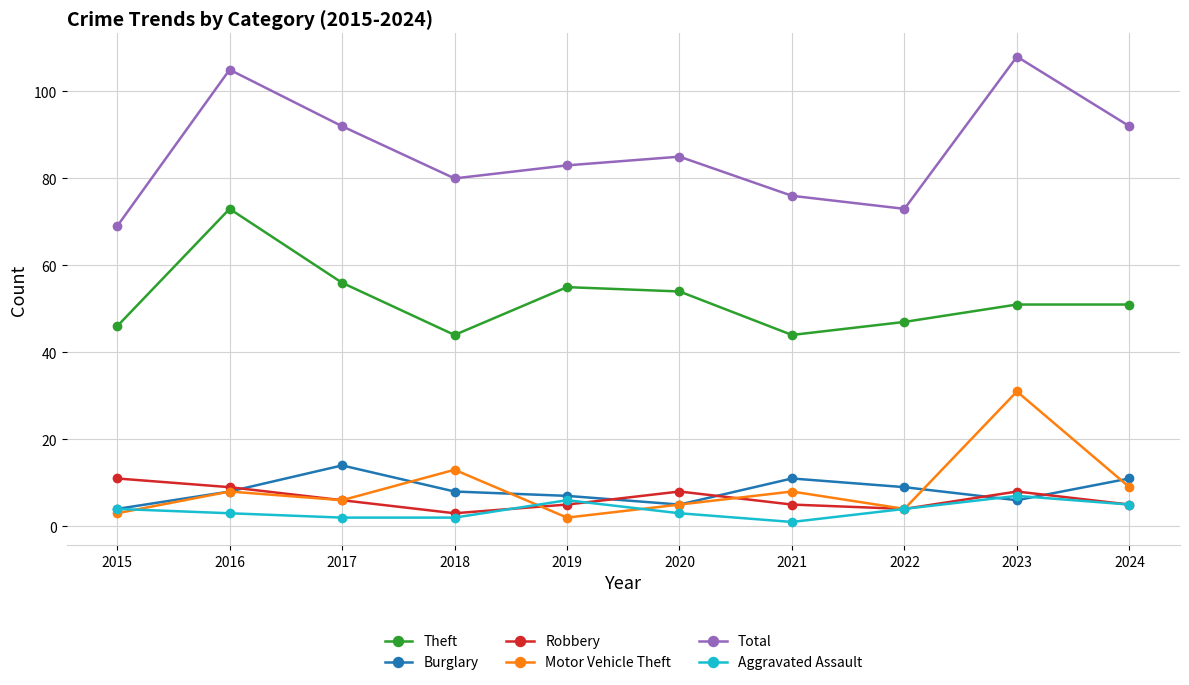

What are all the series names shown in the legend?

Theft, Burglary, Robbery, Motor Vehicle Theft, Total, Aggravated Assault